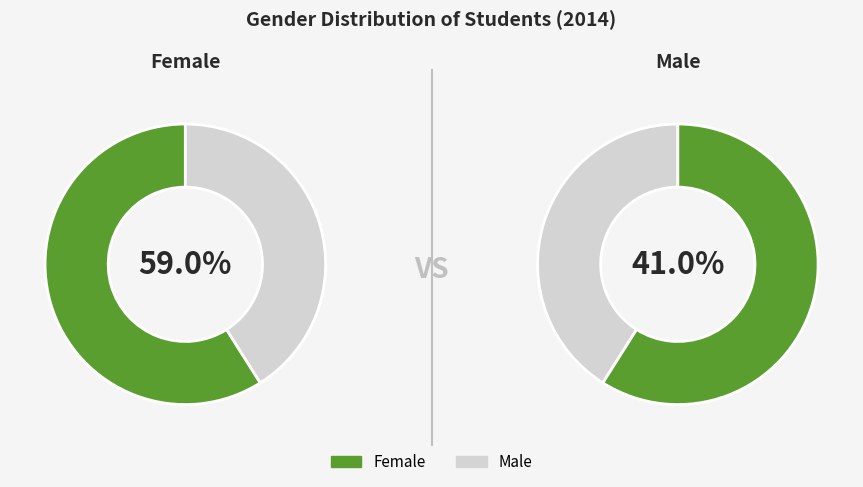

Is there a majority slice in this chart?

Yes